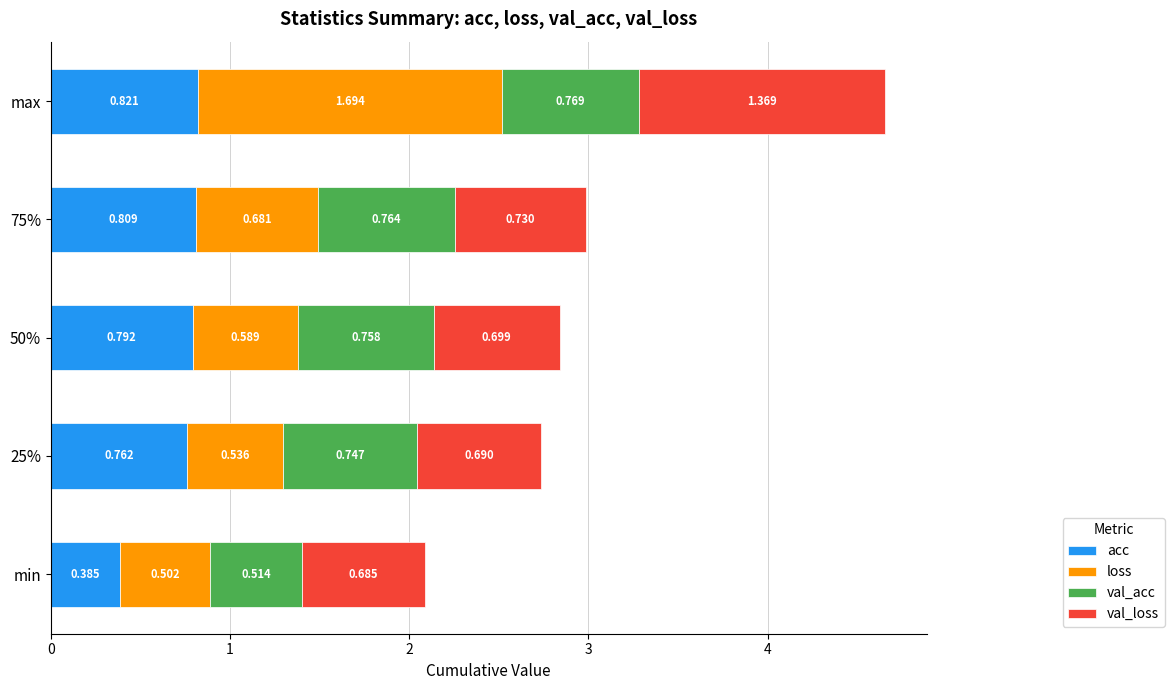

At which label does acc reach its peak?

max